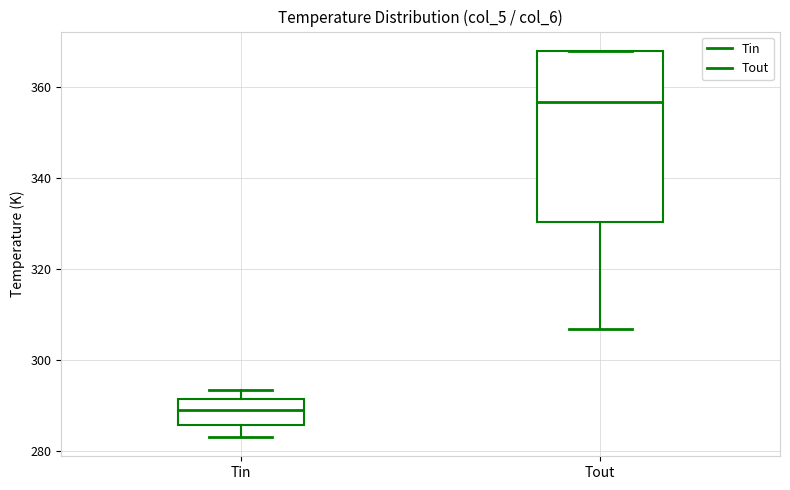

Where is the lower edge of the box for Tin on the y-axis? The values are not printed on the chart, so give them approximately, as read against the axis.

286